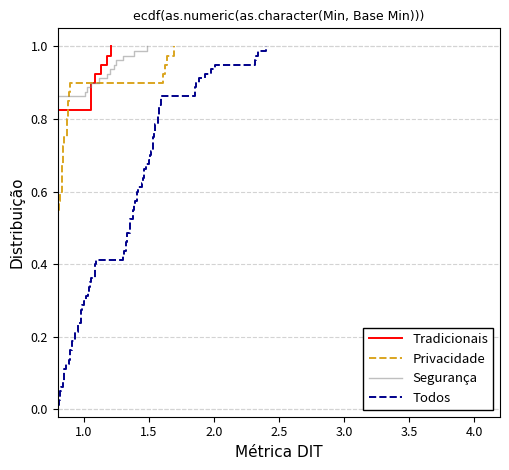

True or false: Base_Min_values and Min_values intersect in this chart.

False